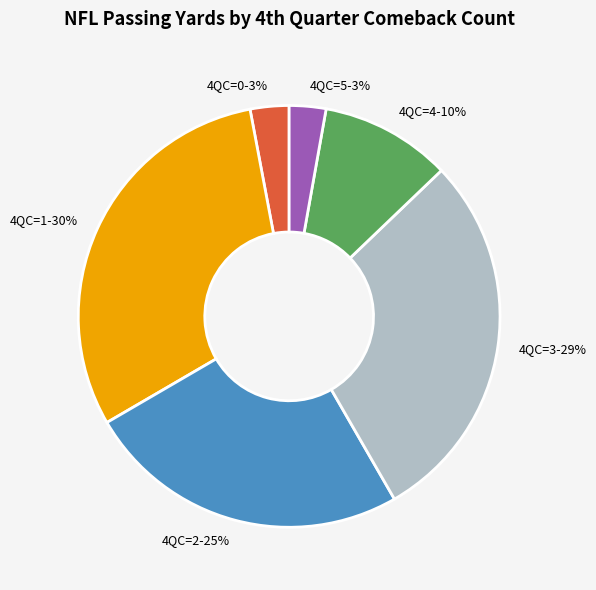

Is 4QC=0-3% the majority of the pie?

No